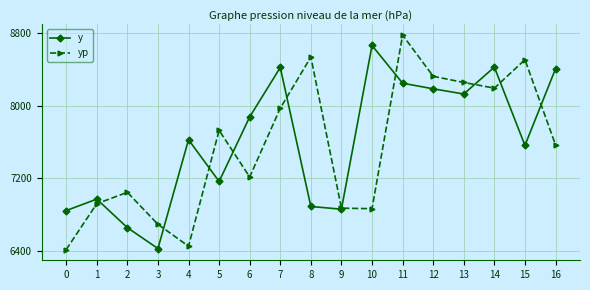

Between which two adjacent categories do yp and y first intersect?

1 and 2